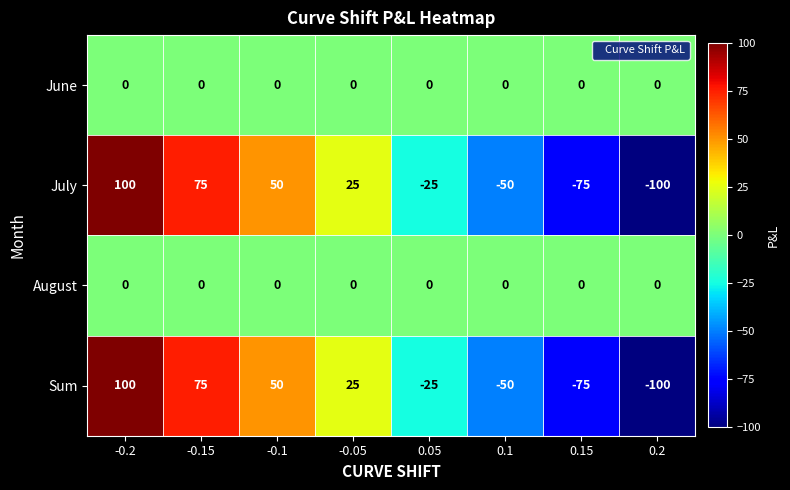

What is the difference between the highest and lowest values at 0.1?

50